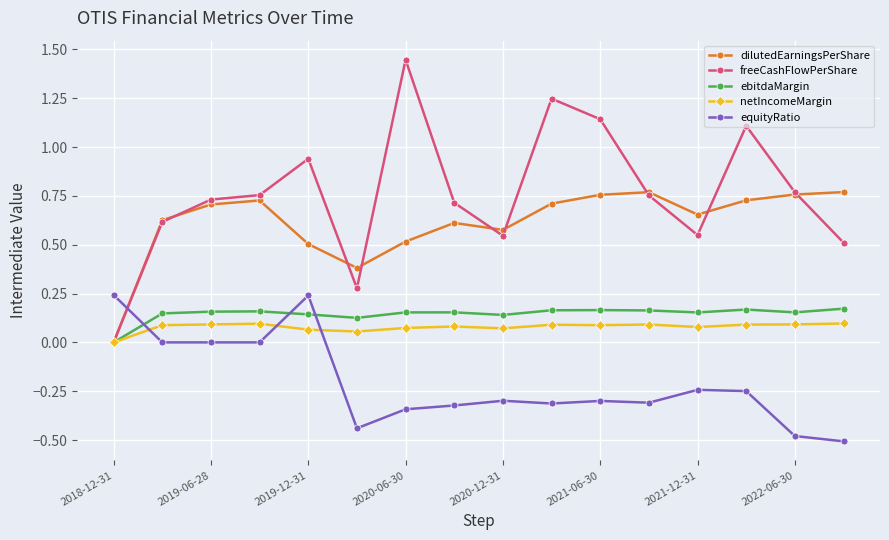

Which series has the largest range (max minus min)?

freeCashFlowPerShare